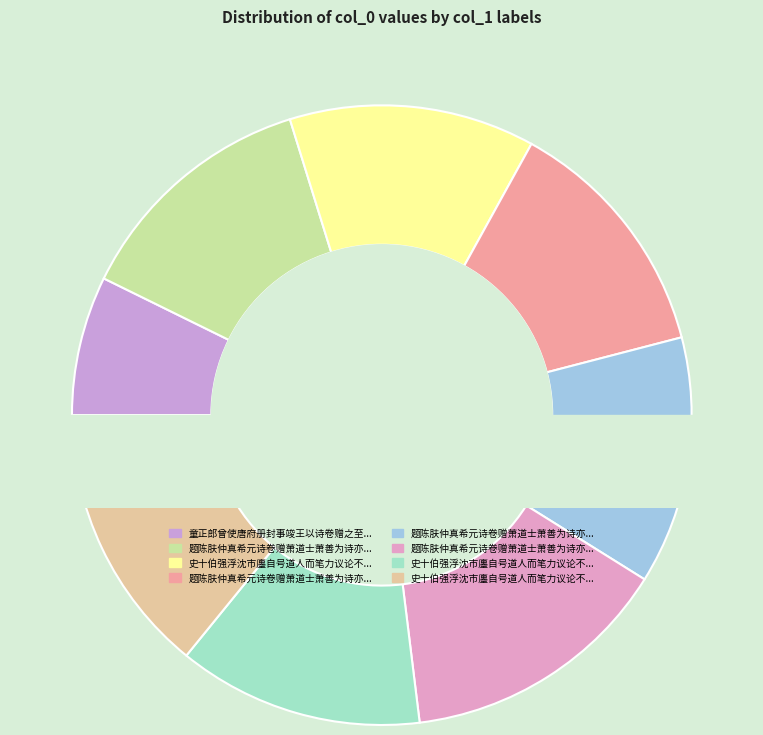

What percentage is the 题陈肤仲真希元诗卷赠萧道士萧善为诗亦解鼓琴 其一 slice, to the nearest percent?

13%